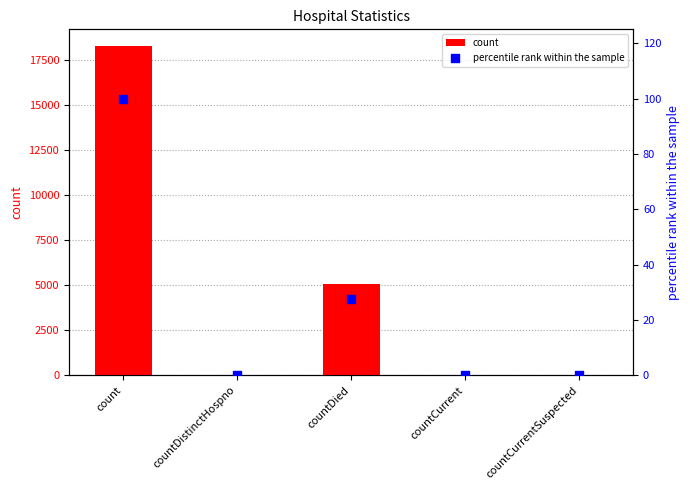

At how many categories does at least one series exceed 16796?

1